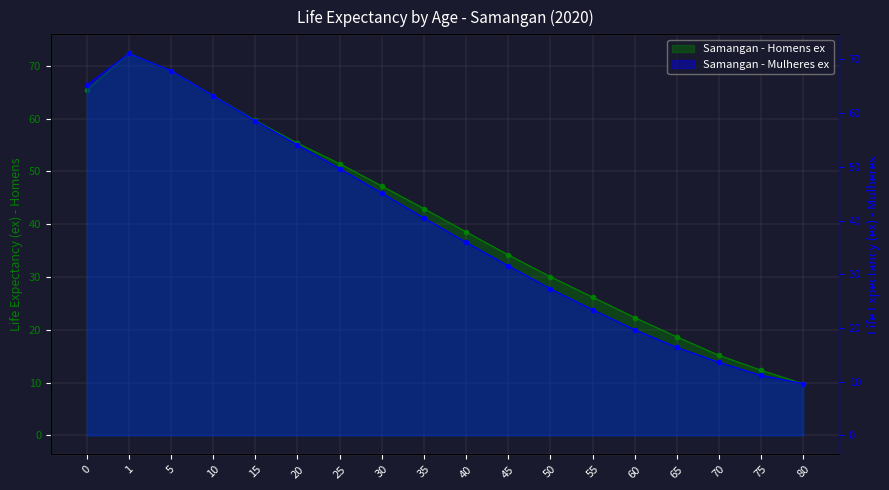

Reading left to right, extract all data points from this chart.

Samangan - Homens ex: 0=65.5	1=72.4	5=69.0	10=64.4	15=59.7	20=55.4	25=51.5	30=47.2	35=43.0	40=38.5	45=34.2	50=30.1	55=26.2	60=22.3	65=18.7	70=15.2	75=12.3	80=9.8
Samangan - Mulheres ex: 0=65.2	1=71.1	5=67.9	10=63.2	15=58.6	20=54.1	25=49.7	30=45.1	35=40.5	40=36.0	45=31.6	50=27.3	55=23.4	60=19.7	65=16.4	70=13.6	75=11.2	80=9.7